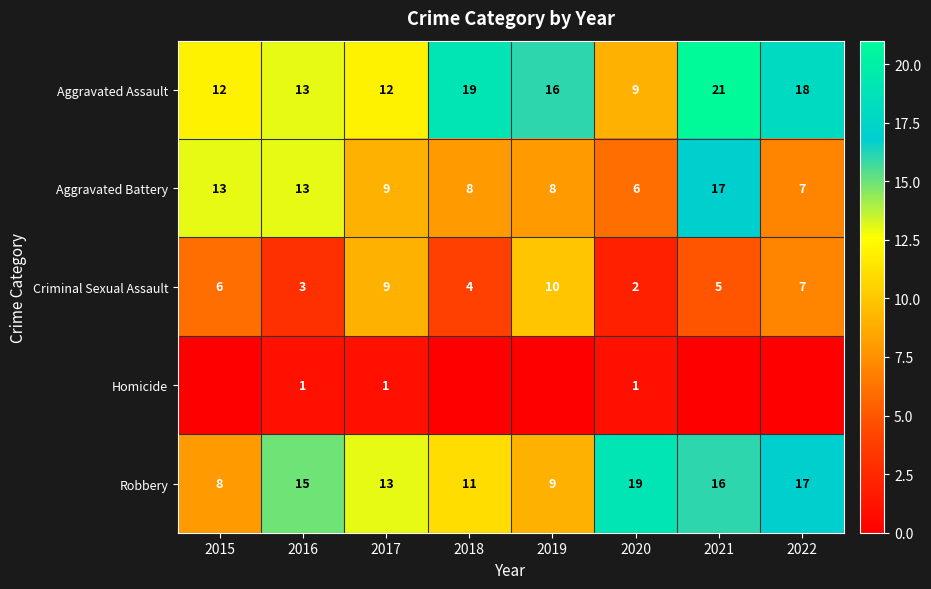

At which category is the sum across all series the highest?

2021